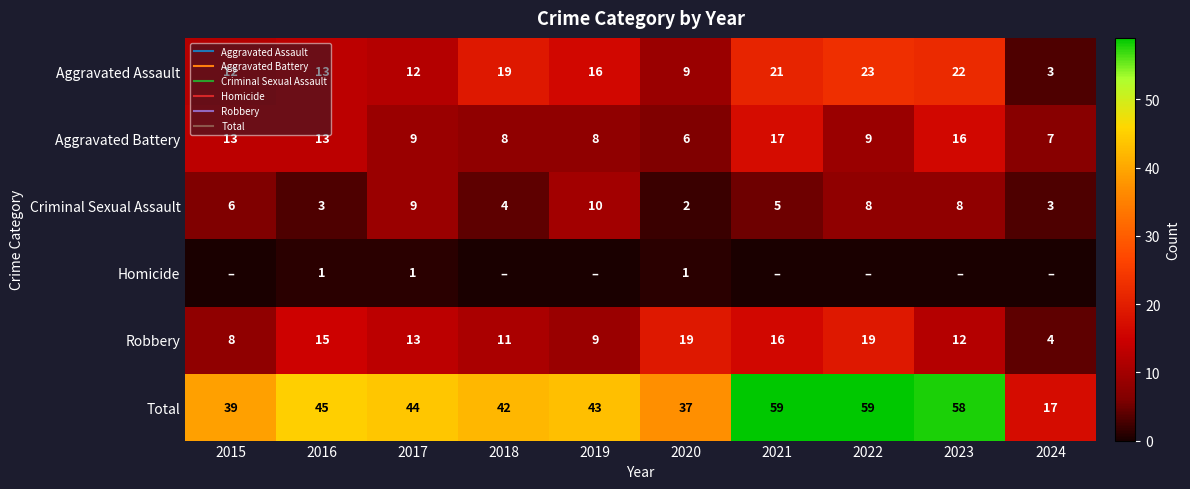

What is the greatest value displayed?

59